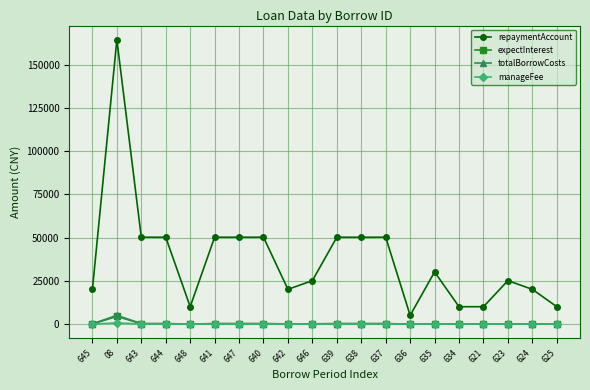

What is the difference between the maximum and second lowest values in the manageFee series?

645.6